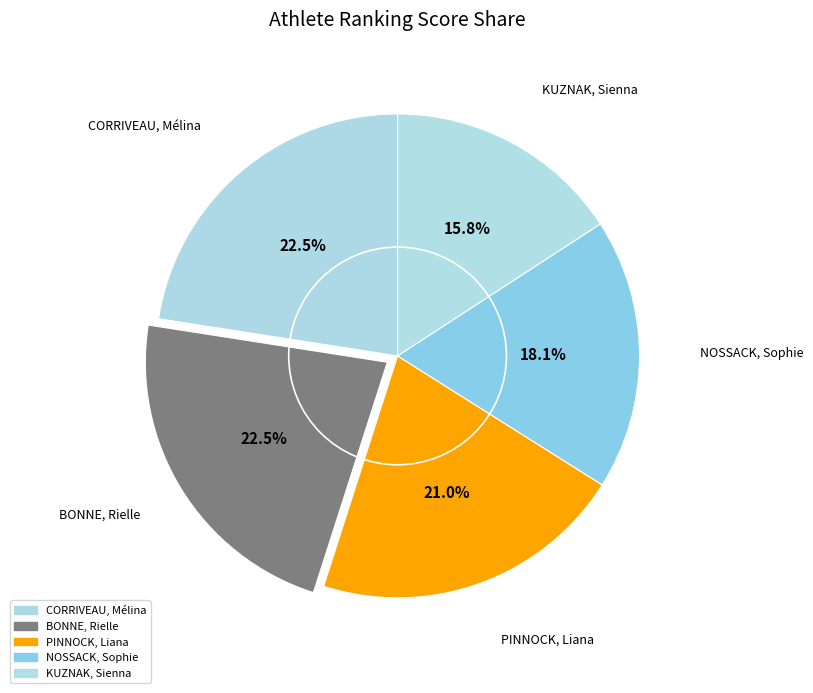

True or false: BONNE, Rielle accounts for 23% of the total.

True